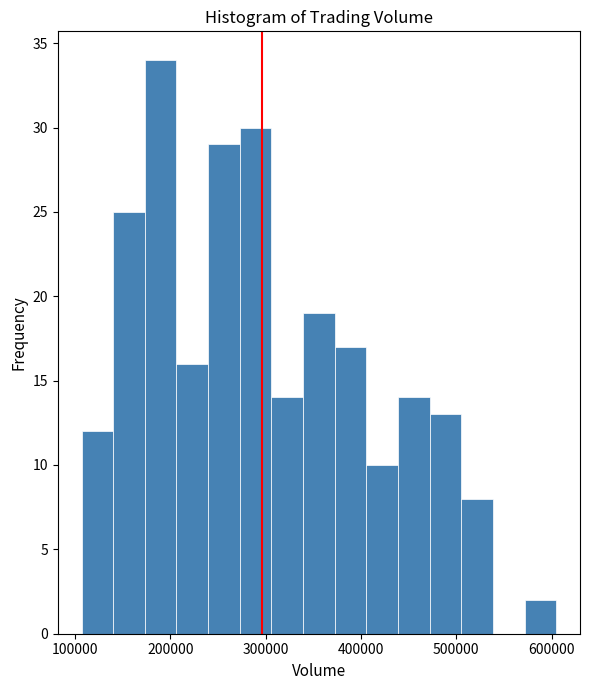

Around what value on the x-axis is the tallest bar? Give the approximate position of its centre, as read against the axis.

190000